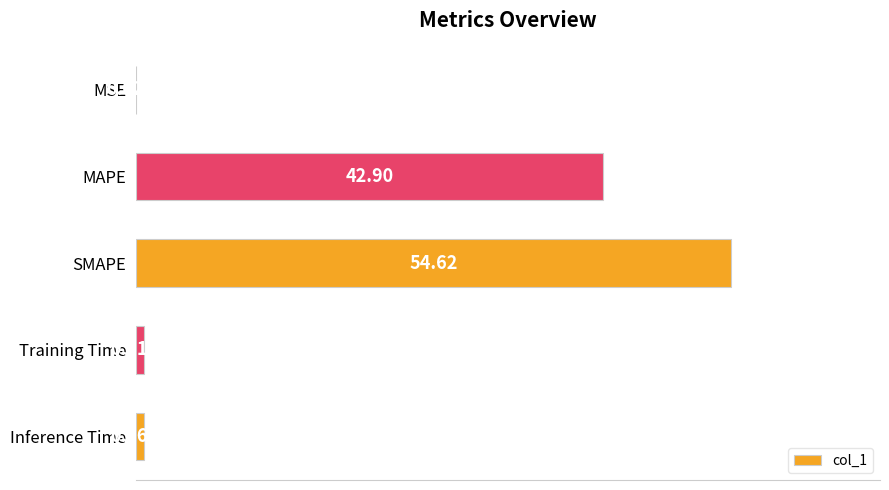

Count the number of categories in the chart.

5